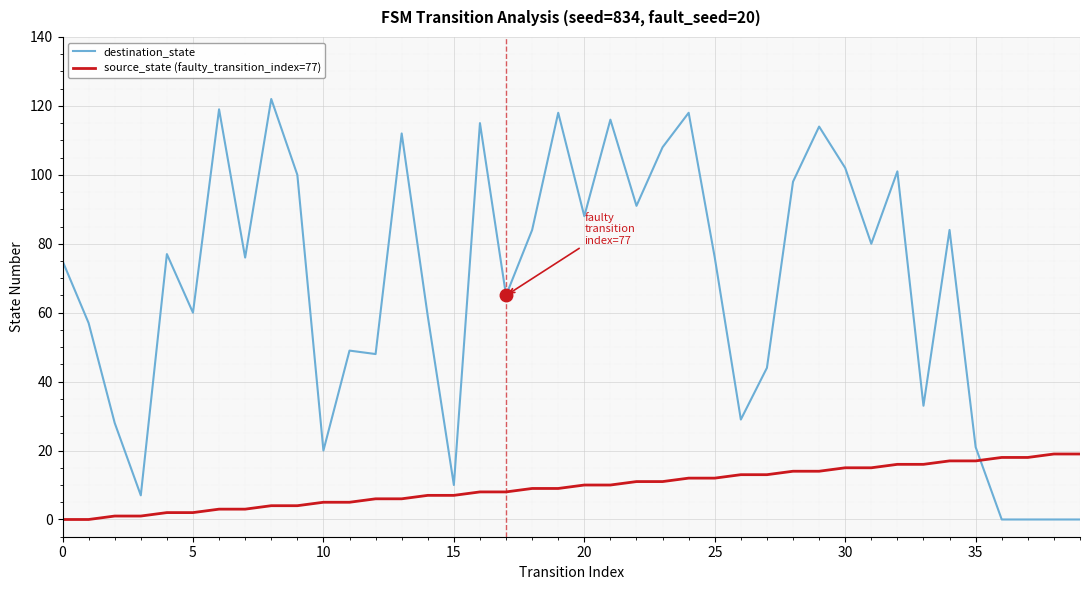

True or false: destination_state and source_state (faulty_transition_index=77) intersect in this chart.

True